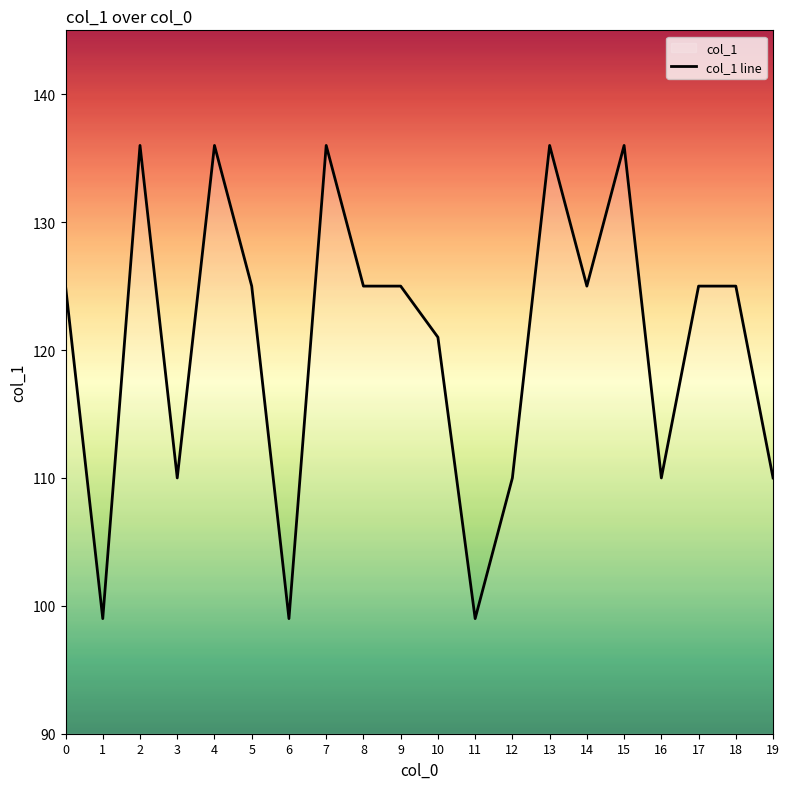

Read the value at 9.

125